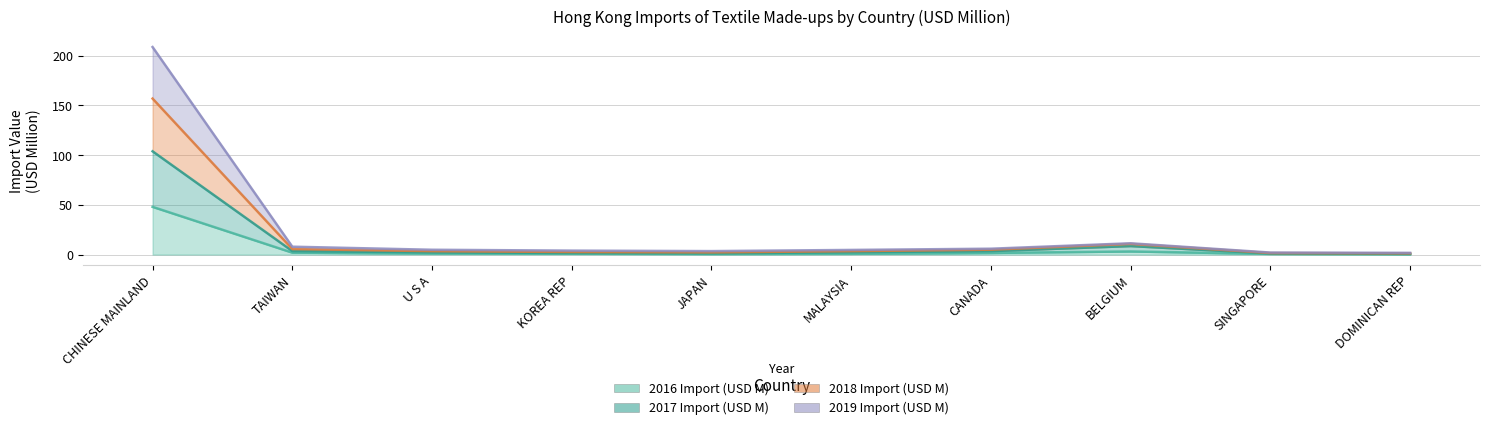

What position from the right is CANADA?

4